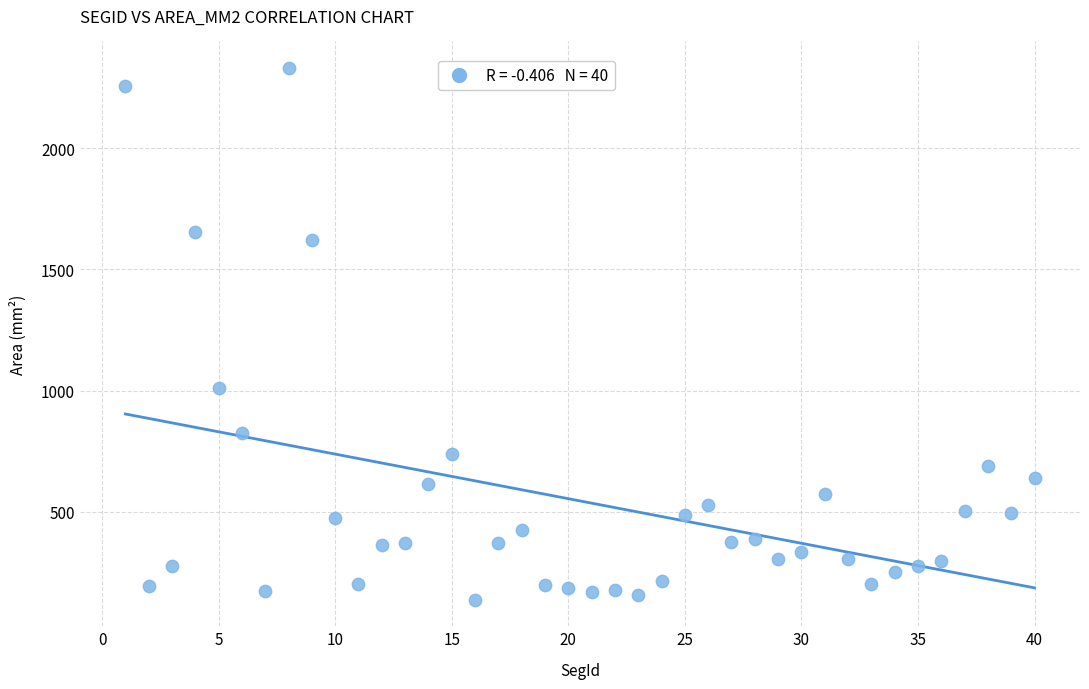

What is the range of Y values (max minus min)?

2192.8